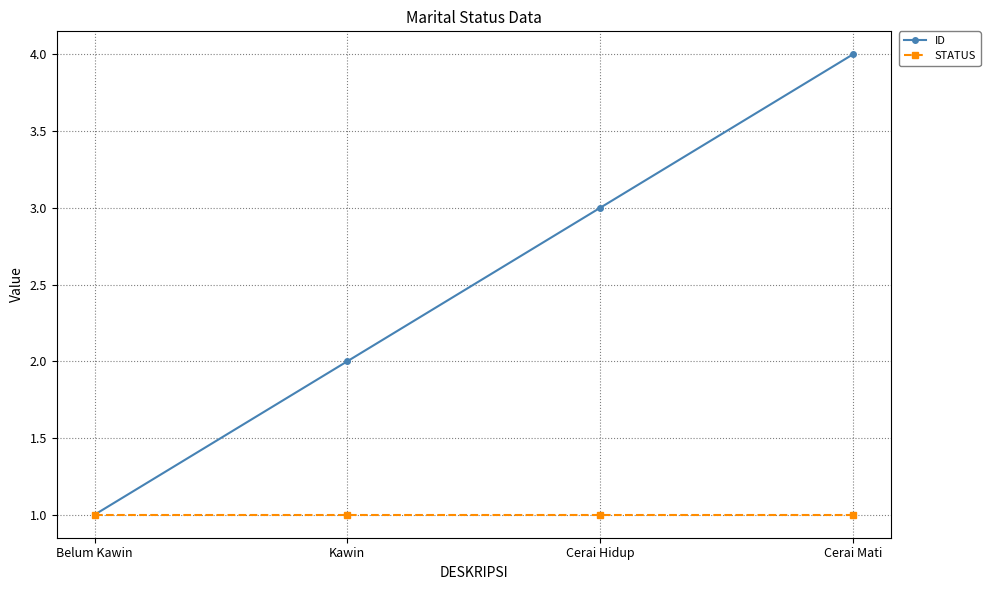

What is the maximum value shown in the chart?

4